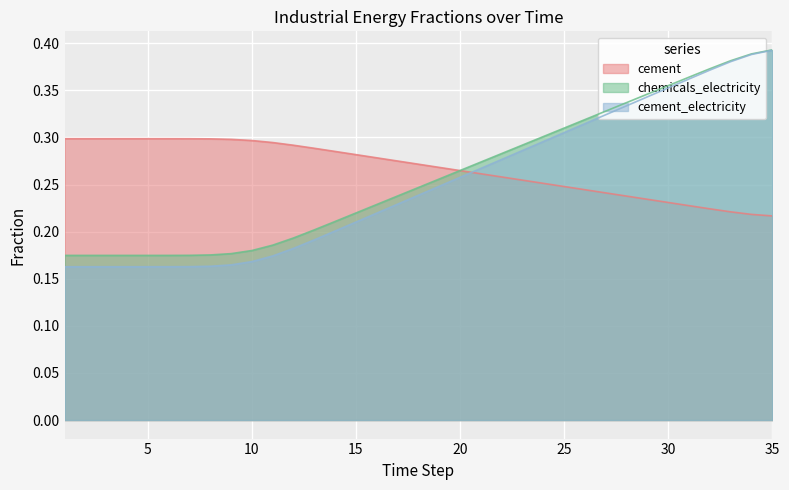

True or false: cement_electricity and cement intersect in this chart.

True